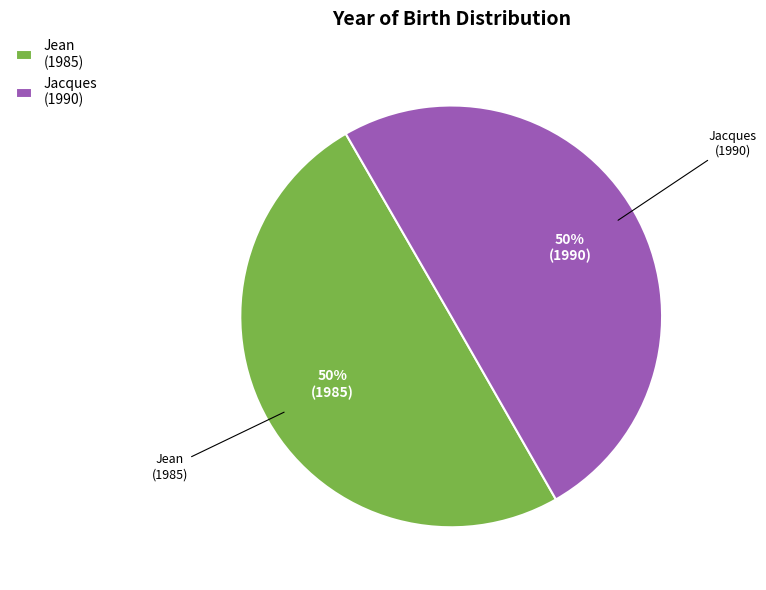

To the nearest percent, what is the combined percentage of Jean and Jacques?

100%